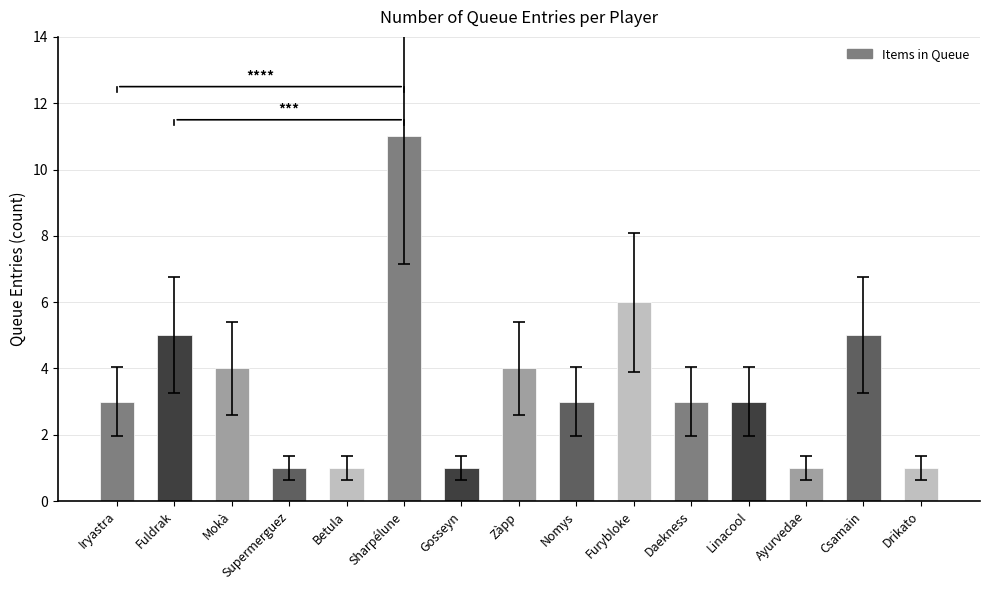

Does the chart contain stacked bars?

No